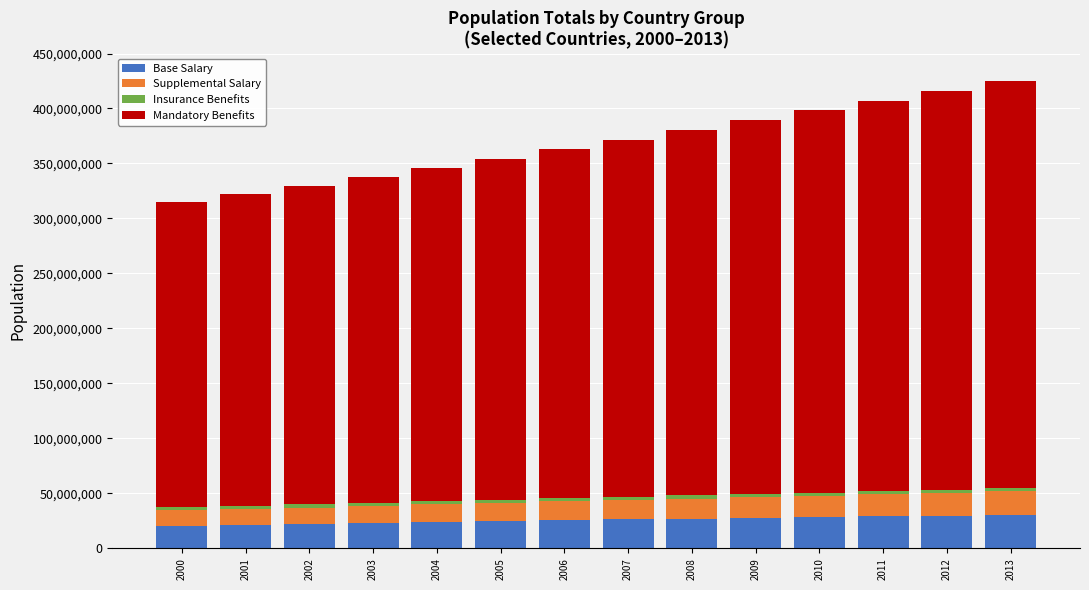

What is the average value of the Base Salary series?

25767288